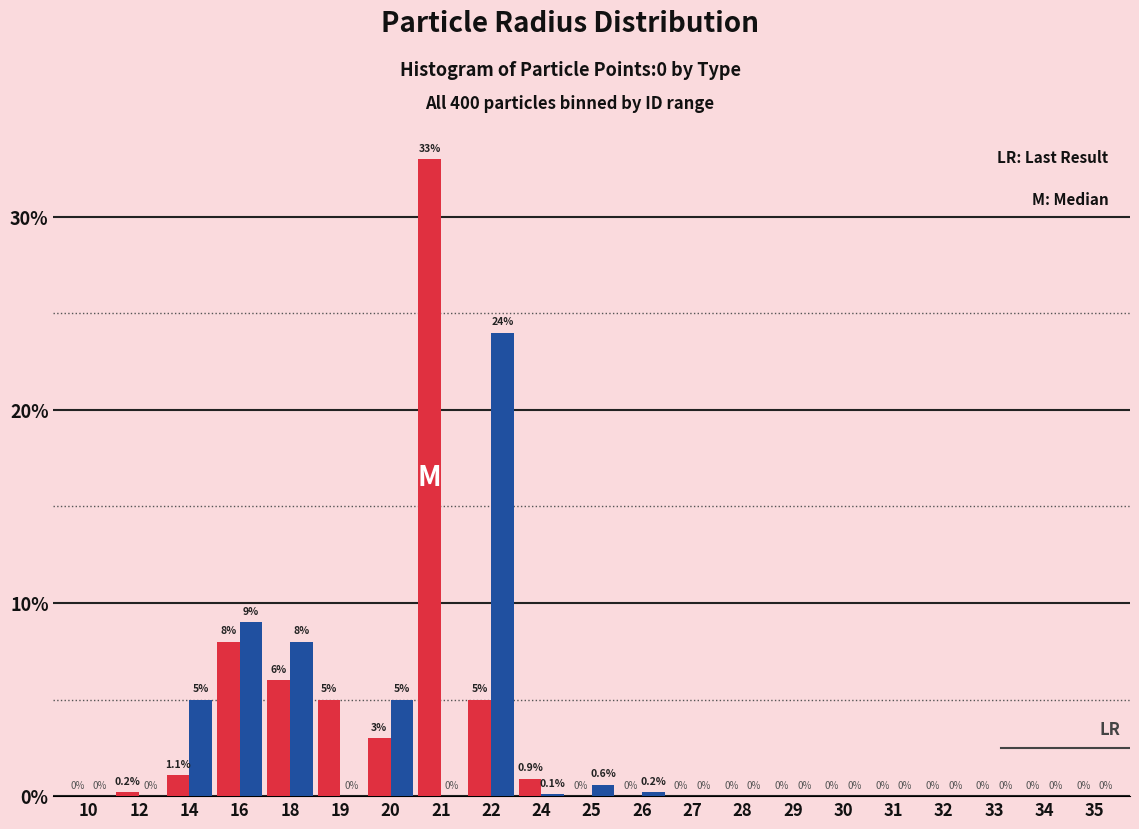

What is the total value across all series at 24?

1.0